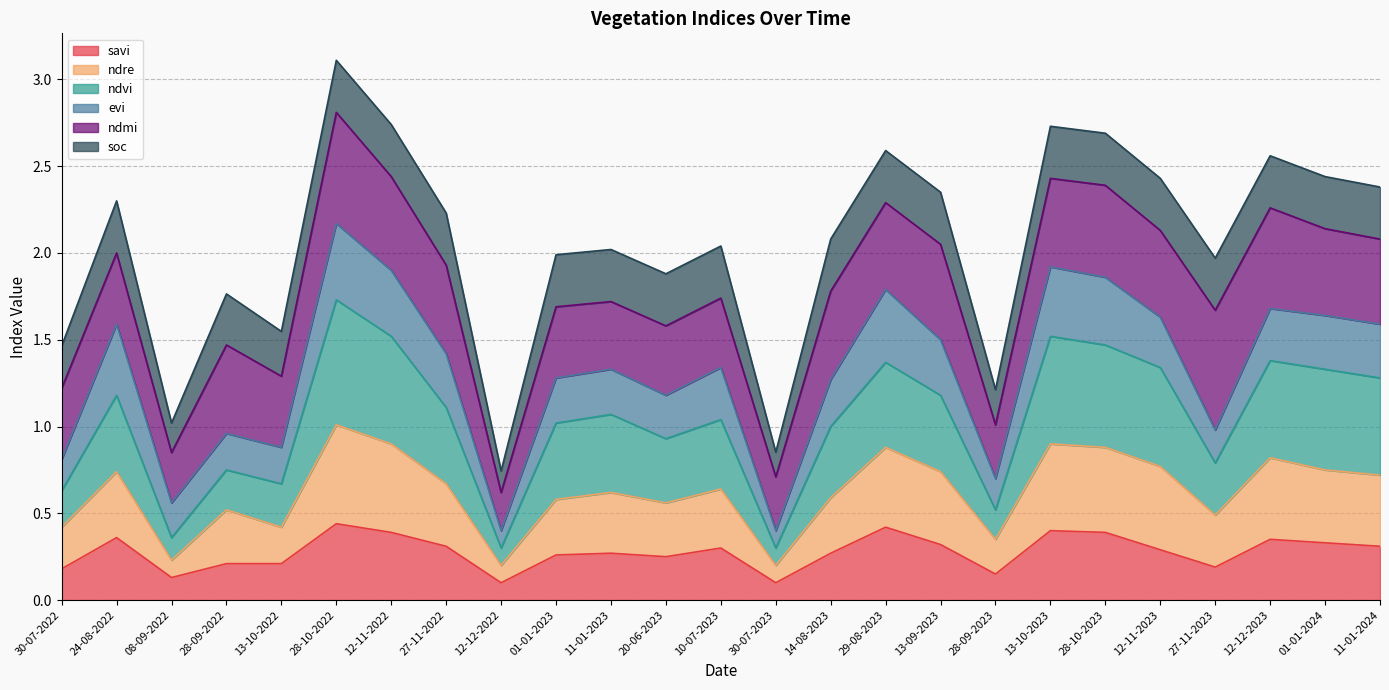

Which label corresponds to the smallest value in the chart?

12-12-2022